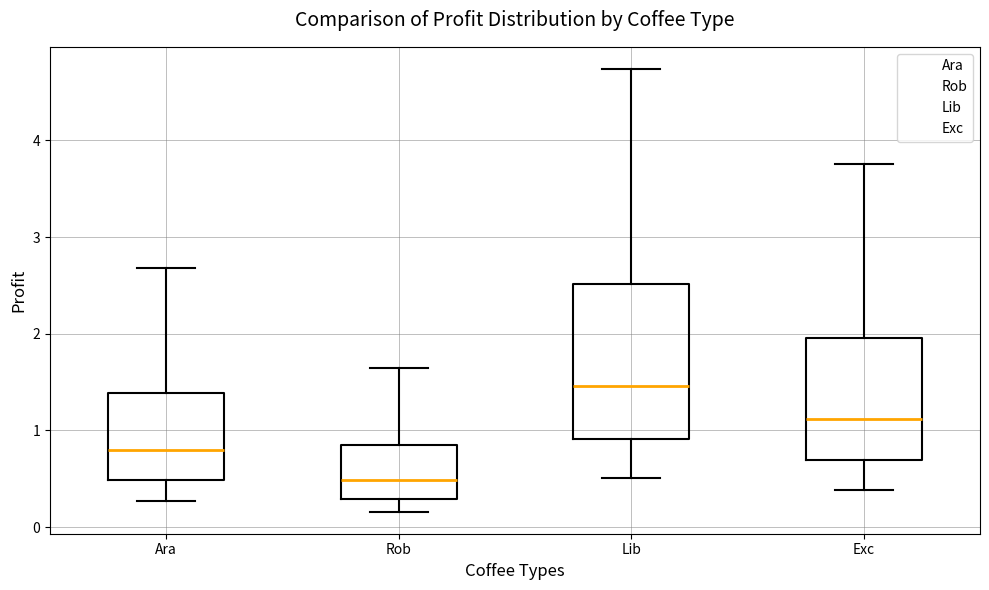

Reading left to right, read every box against the y-axis: the position of its median line, the range the box covers, and the ends of its whiskers. The values are not printed on the chart, so give them approximately, as read against the axis.

Ara: median 0.8, box 0.5 to 1.4, whiskers 0.3 to 2.7
Rob: median 0.5, box 0.3 to 0.8, whiskers 0.2 to 1.6
Lib: median 1.5, box 0.9 to 2.5, whiskers 0.5 to 4.7
Exc: median 1.1, box 0.7 to 2.0, whiskers 0.4 to 3.8